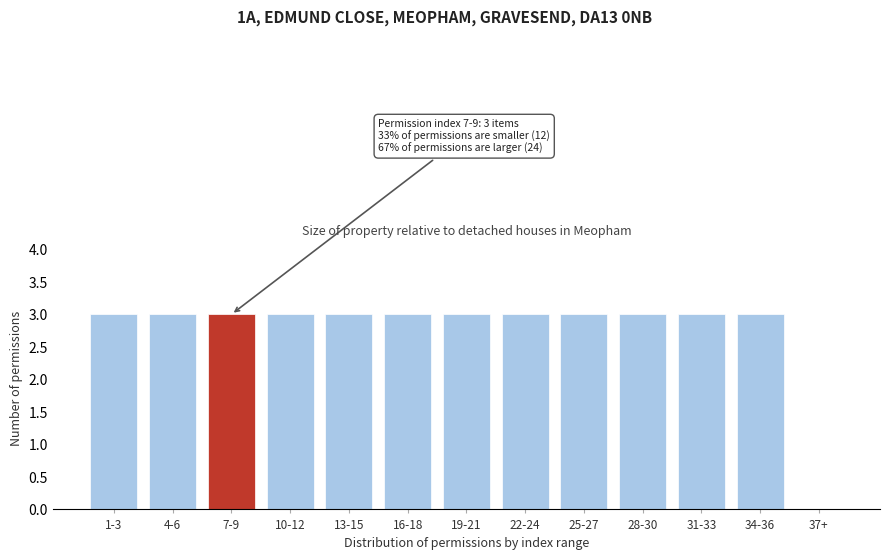

Reading left to right, transcribe all the data shown in this chart.

1-3=3	4-6=3	7-9=3	10-12=3	13-15=3	16-18=3	19-21=3	22-24=3	25-27=3	28-30=3	31-33=3	34-36=3	37+=0